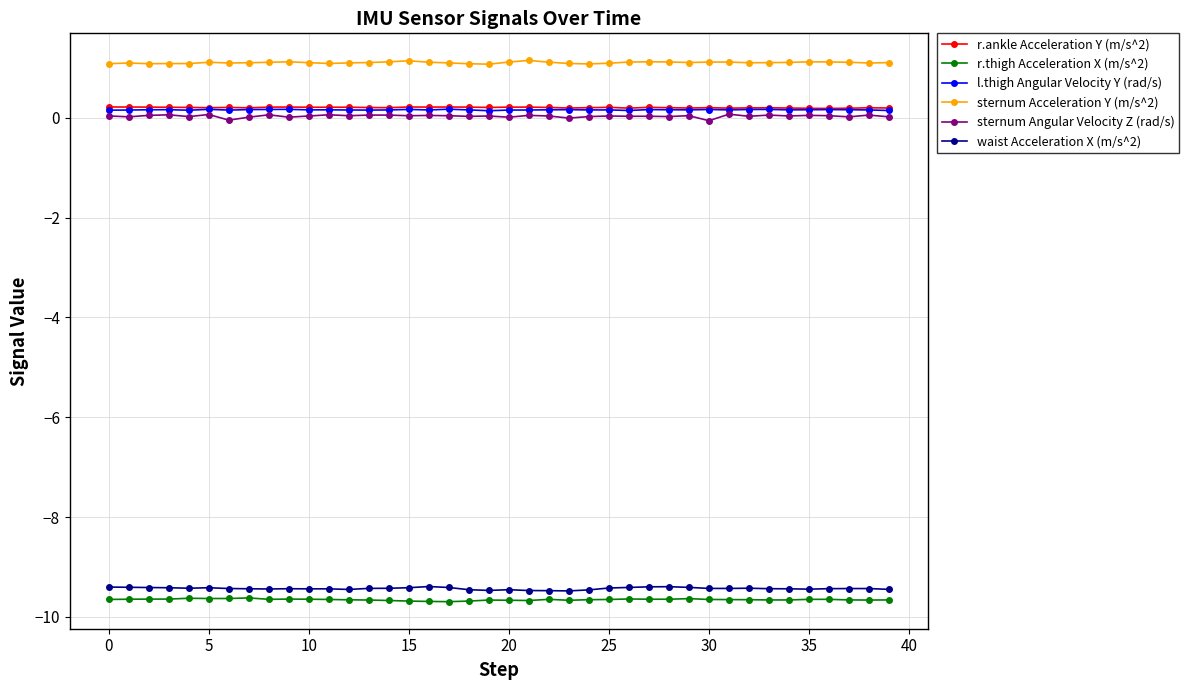

Does the chart have visible grid lines?

Yes